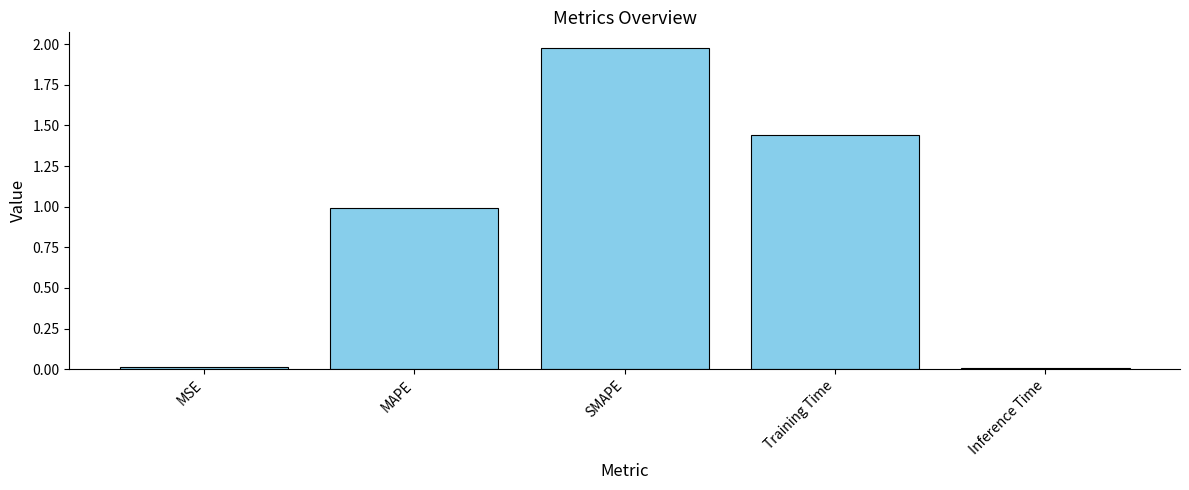

What position from the left is MAPE?

2